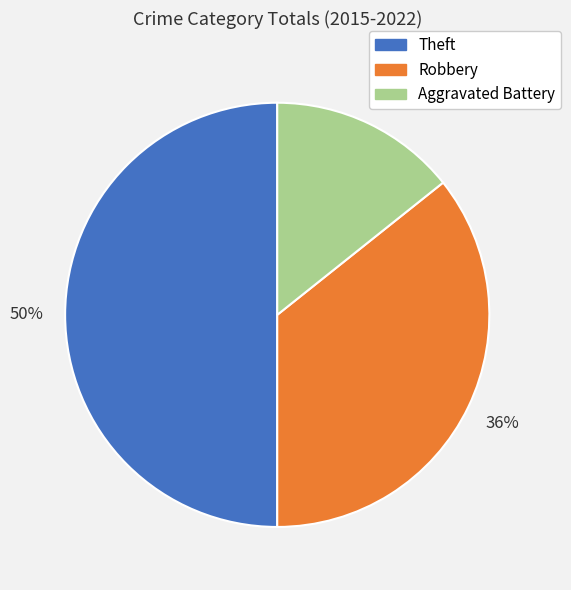

Is the sum of Robbery and Theft greater than half?

Yes